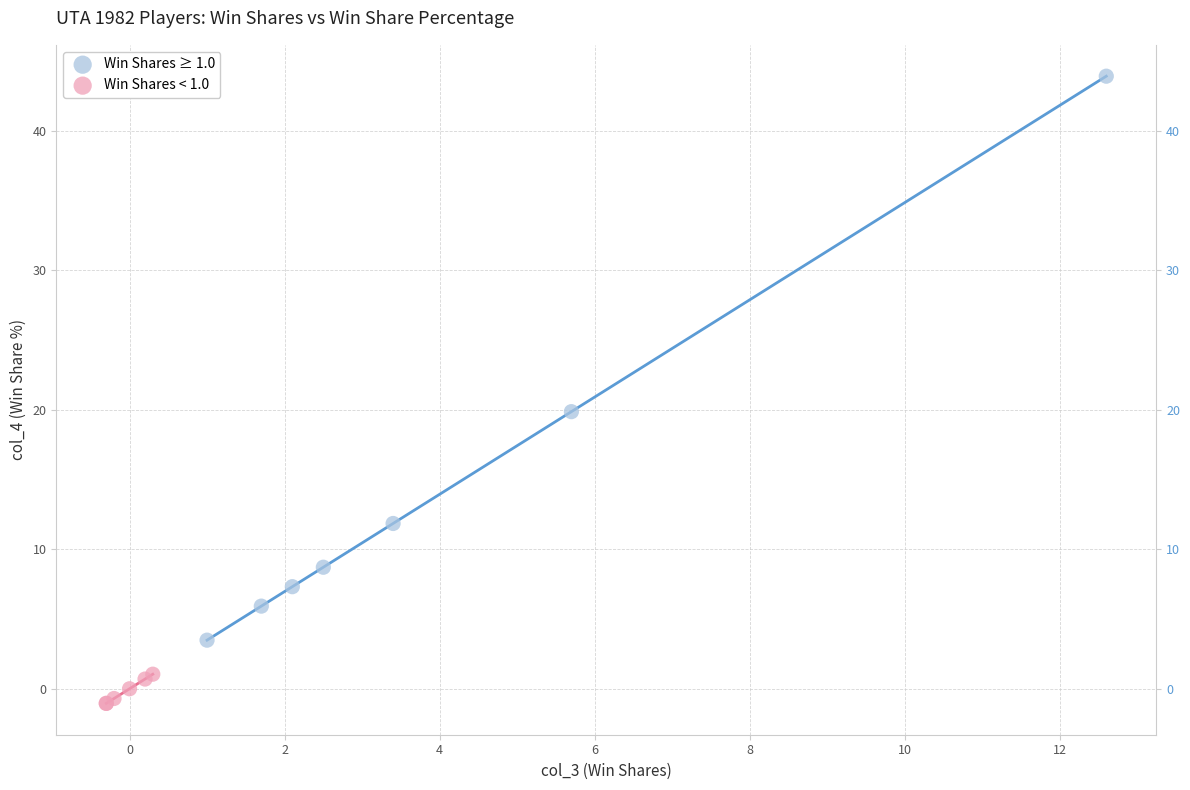

Which series has the widest spread of Y values?

Win Shares ≥ 1.0